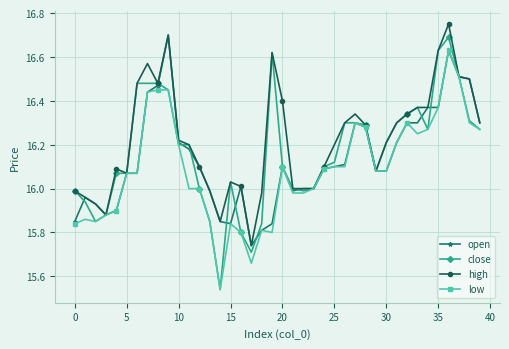

What is the sum of all close values?

646.7